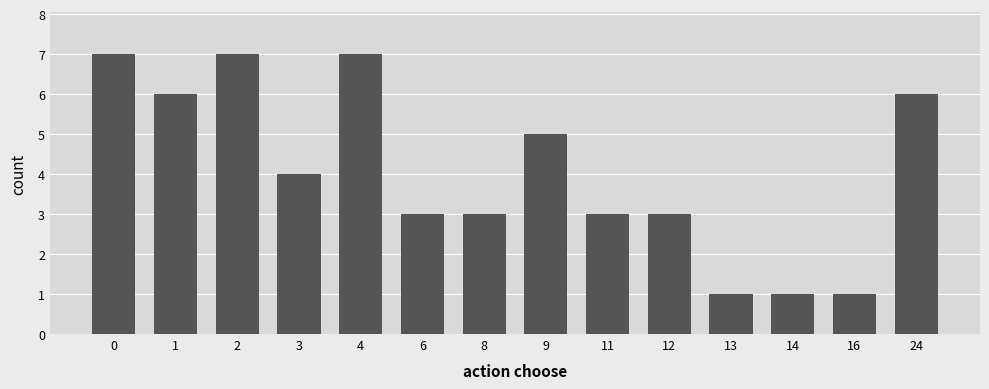

What is the sum of all values?

57